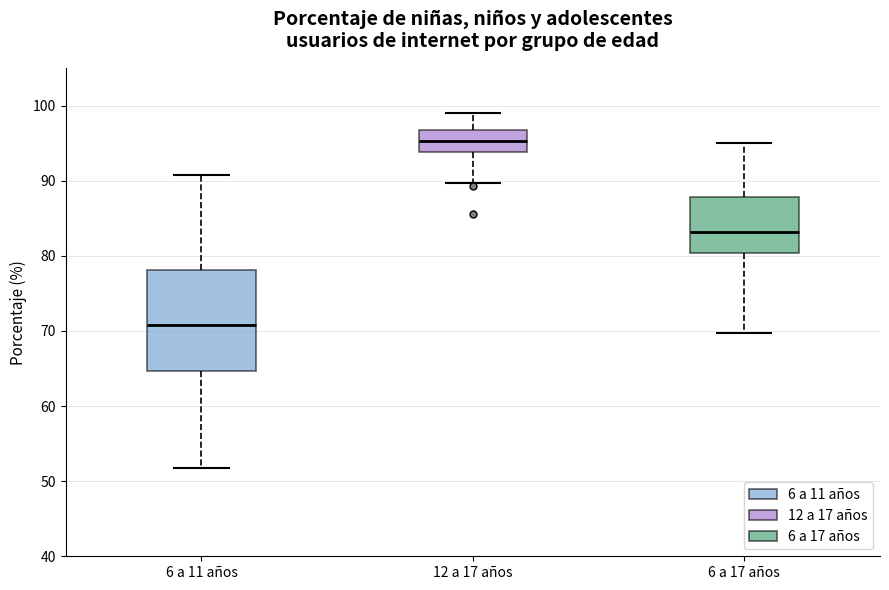

Reading left to right, transcribe this box plot: for each box, give where its median line is, the range the box spans, and where its two whiskers end, as read against the y-axis. The values are not printed on the chart, so give them approximately, as read against the axis.

6 a 11 años: median 71, box 65 to 78, whiskers 52 to 91
12 a 17 años: median 95, box 94 to 97, whiskers 90 to 99
6 a 17 años: median 83, box 80 to 88, whiskers 70 to 95